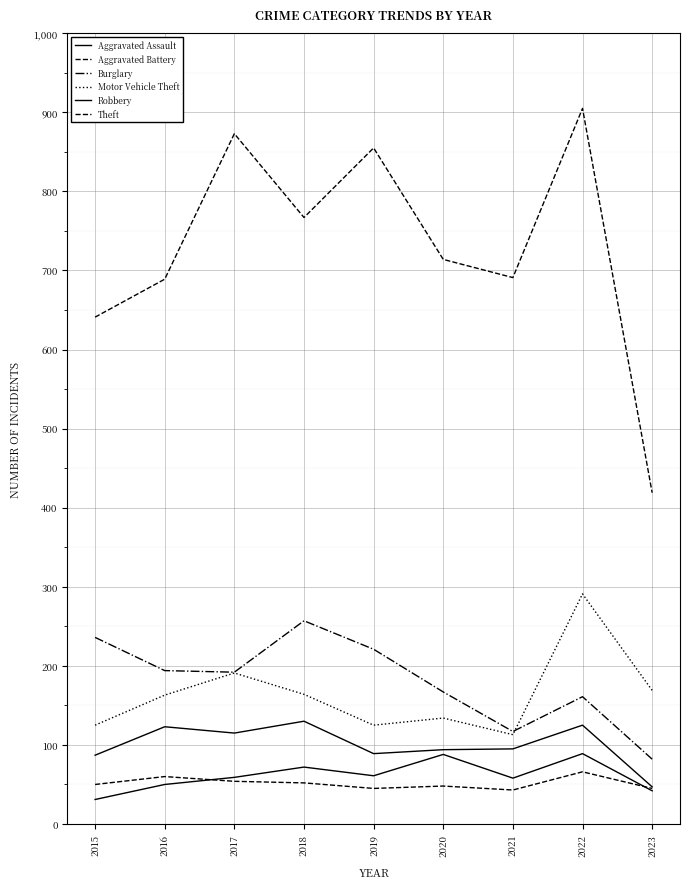

In Theft, how many points are lower than both neighbors (excluding endpoints)?

2